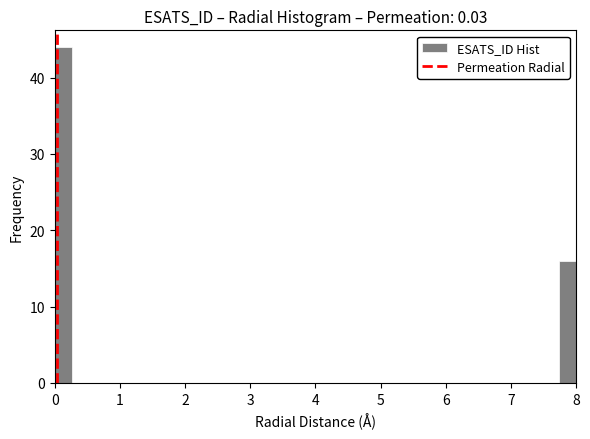

Around what value on the x-axis is the tallest bar? Give the approximate position of its centre, as read against the axis.

0.1